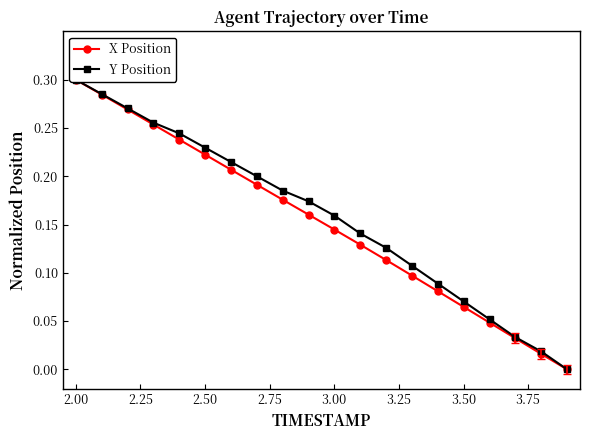

Between 2.75 and 3.25, which is larger?

2.75